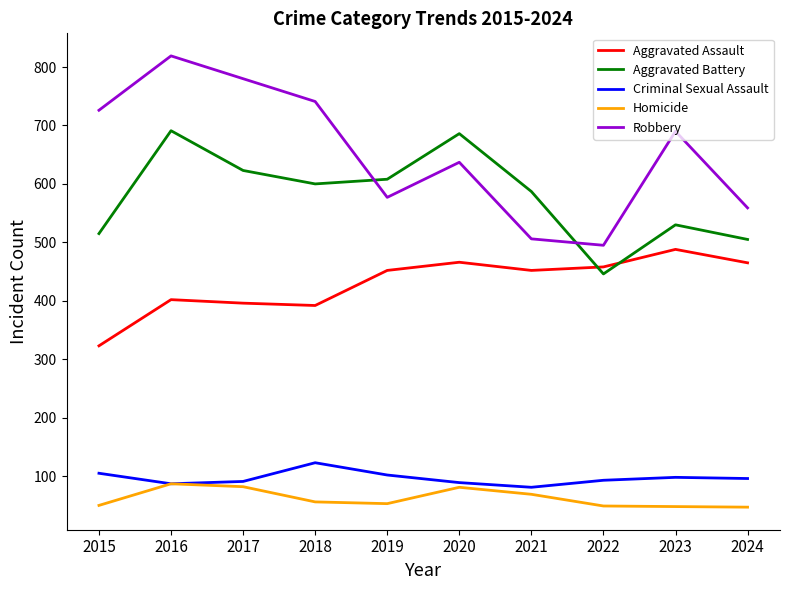

What is the minimum value shown in the chart?

47